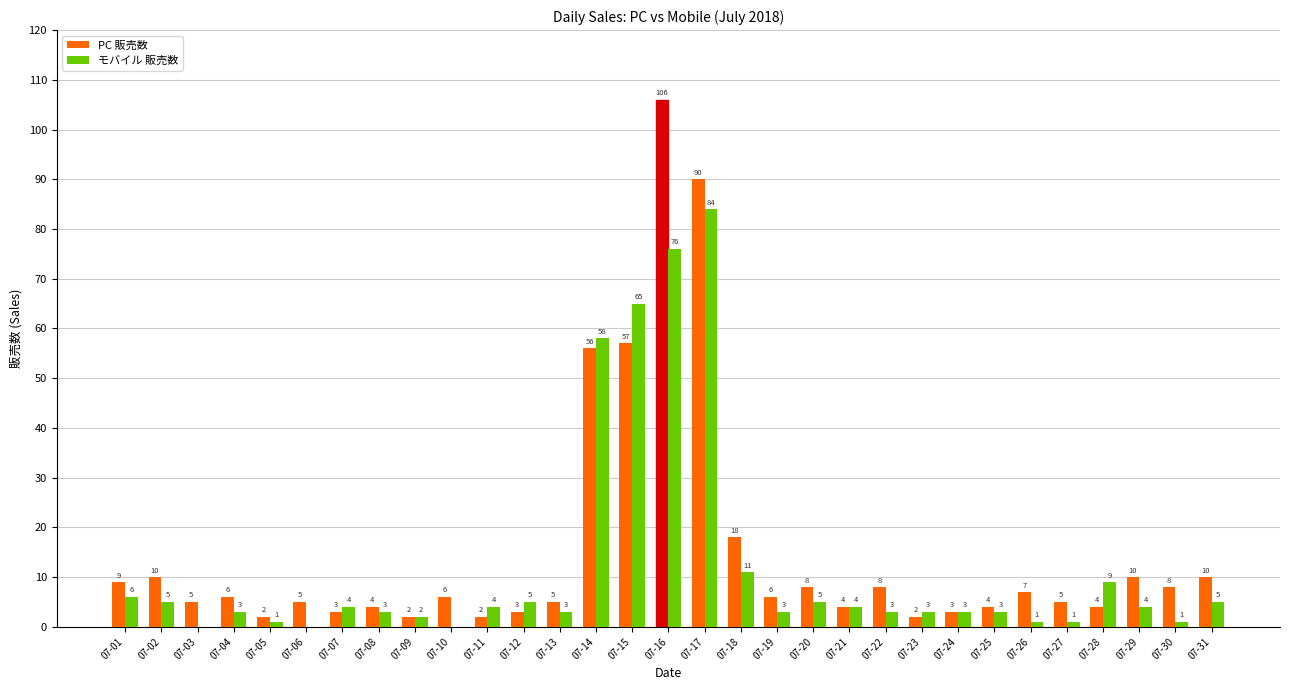

What is the maximum value shown in the chart?

106